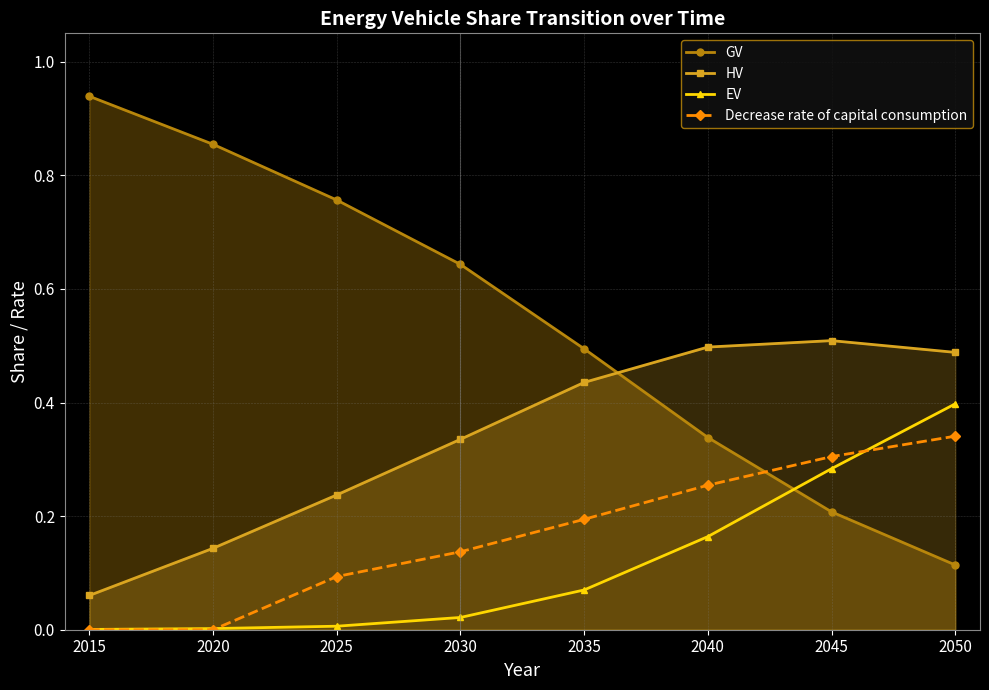

Which series has the largest total across all categories?

GV